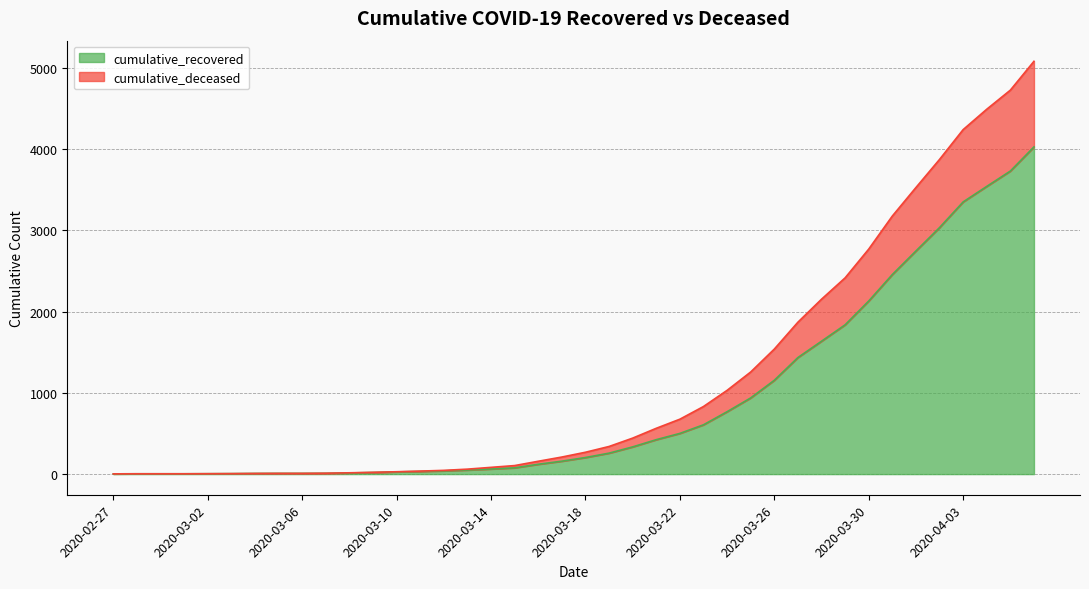

True or false: cumulative_recovered and cumulative_deceased cross at least once.

False